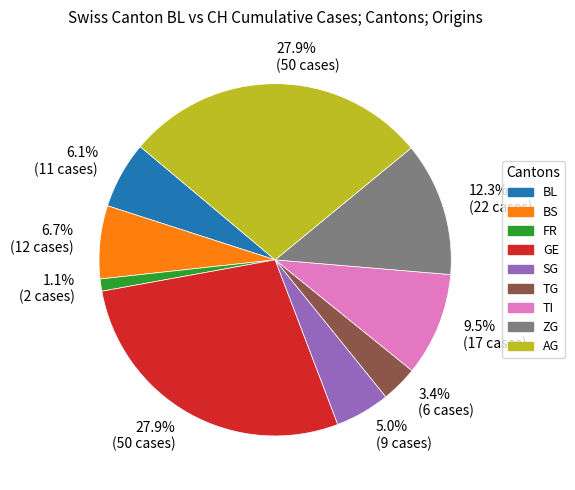

What is the smallest slice in the pie chart?

FR